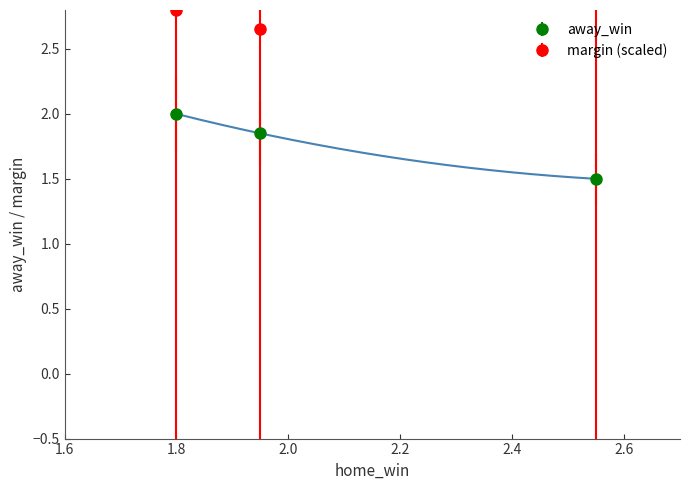

Which category has the highest value across all series?

2.55